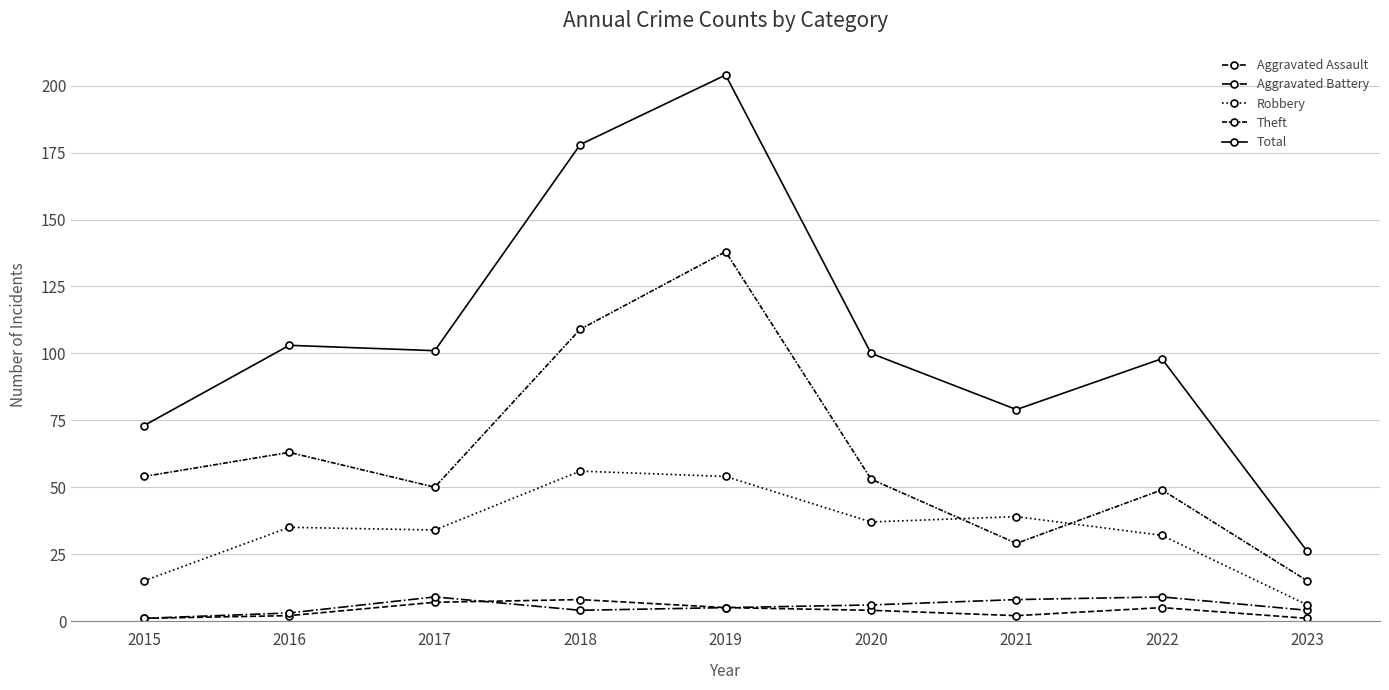

What is the minimum value shown in the chart?

1